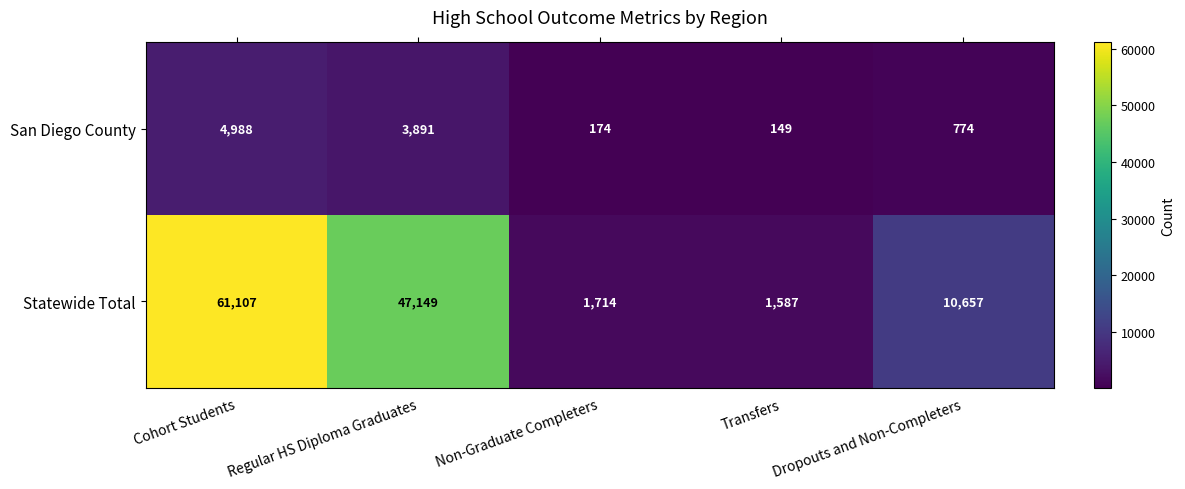

What is the maximum value for San Diego County?

4988